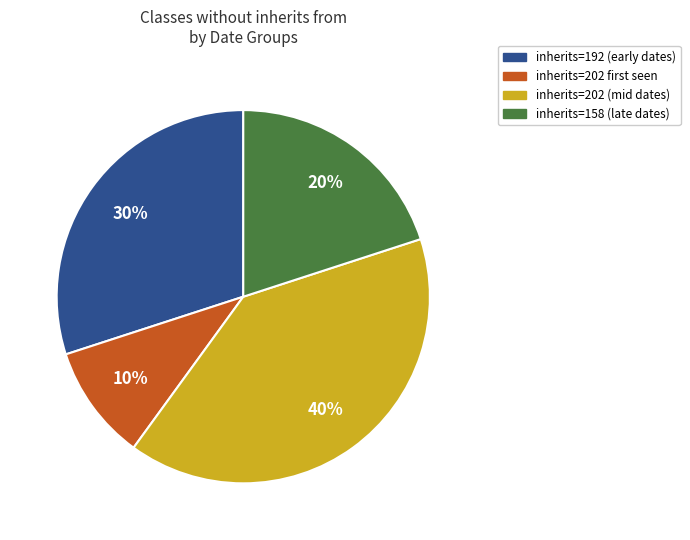

To the nearest percent, what is the average slice percentage?

25%